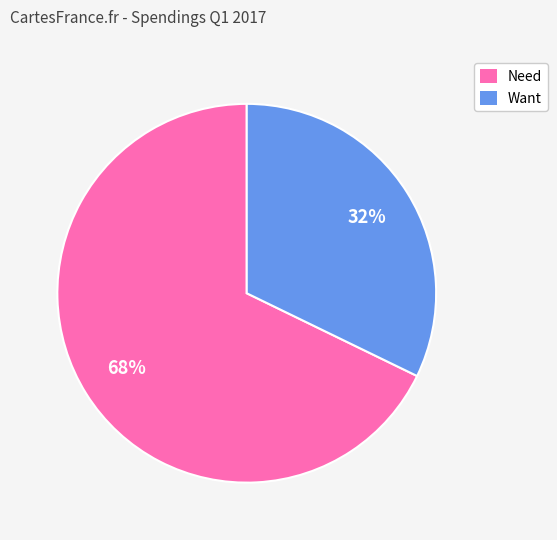

How many segments does this pie chart have?

2